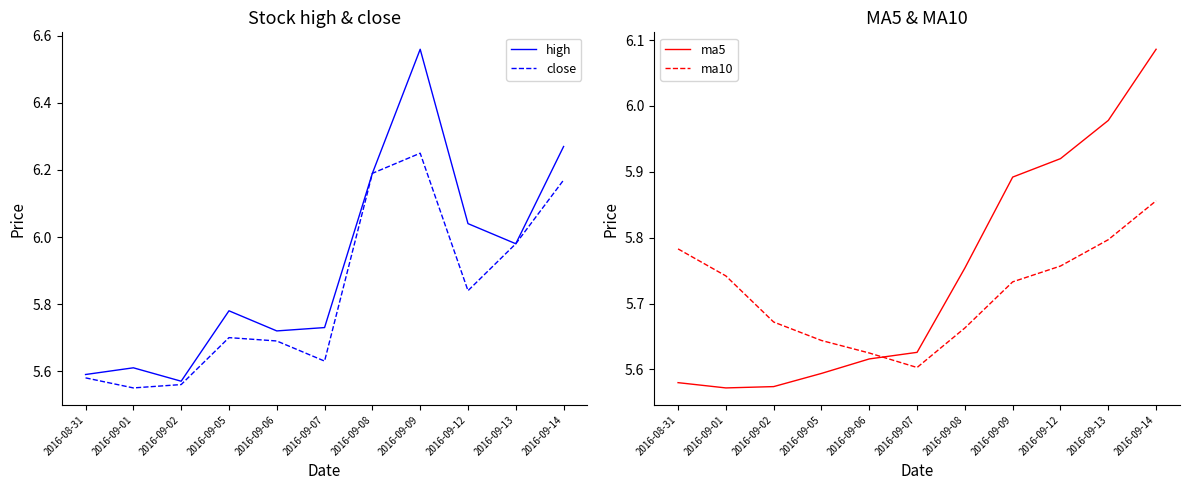

Count the number of data series in this chart.

4